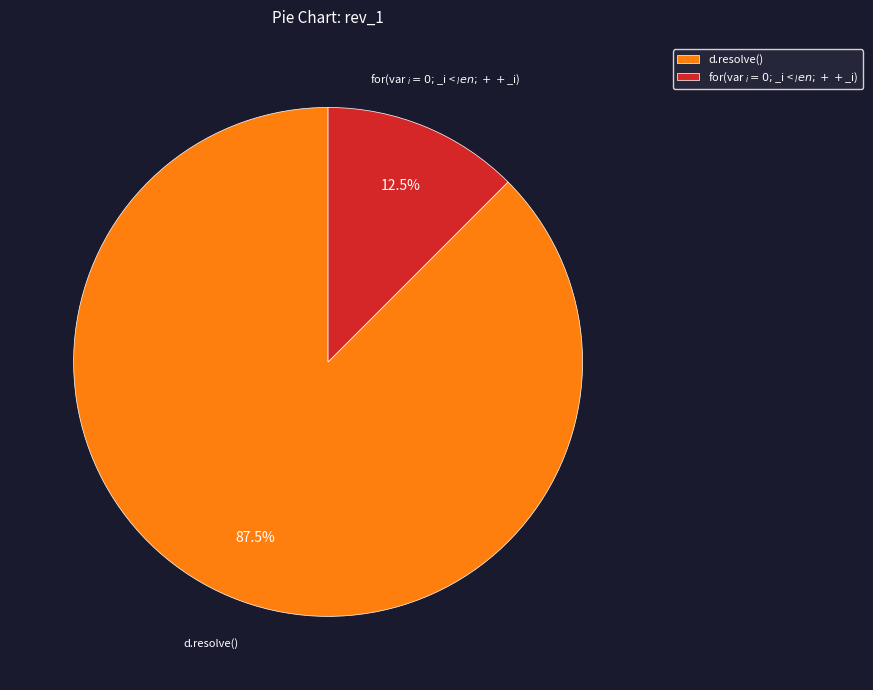

Which category has the biggest portion of the pie?

d.resolve()